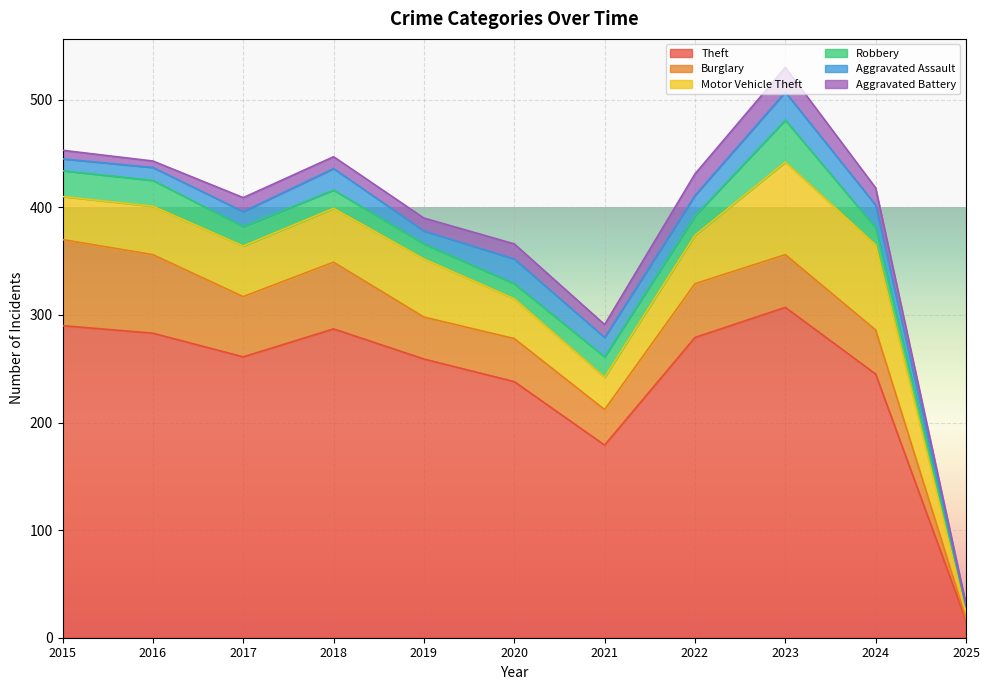

List the labels in order of Burglary value, largest first.

2015, 2016, 2018, 2017, 2022, 2023, 2024, 2020, 2019, 2021, 2025